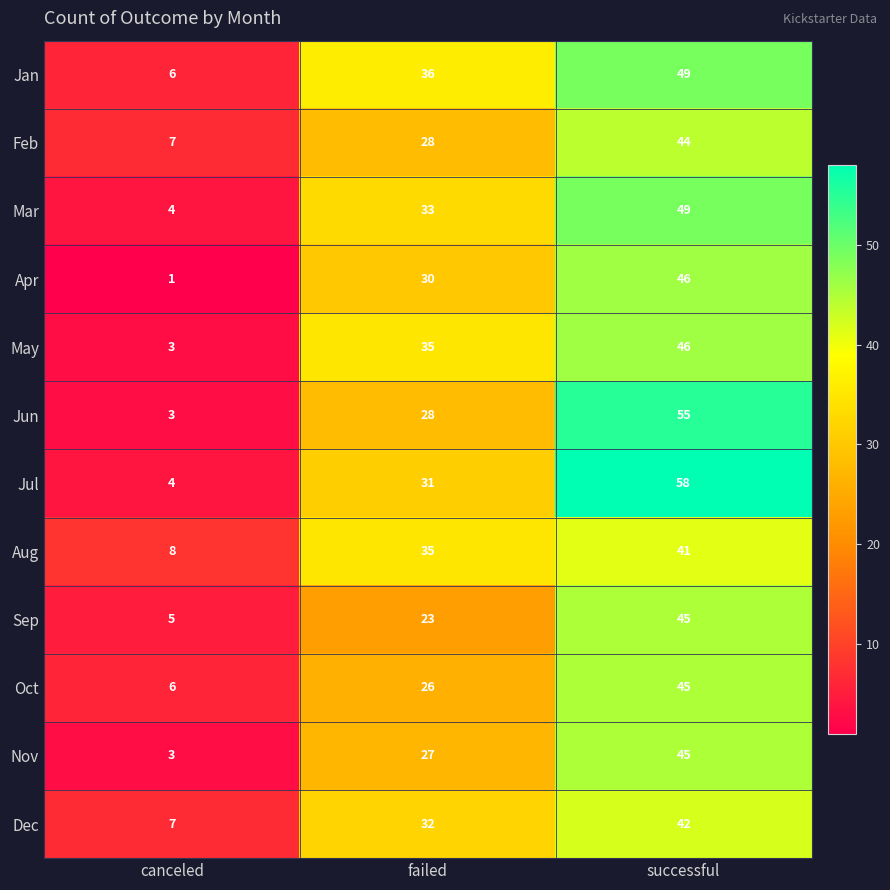

Is it true that Aug equals 41 at successful?

True